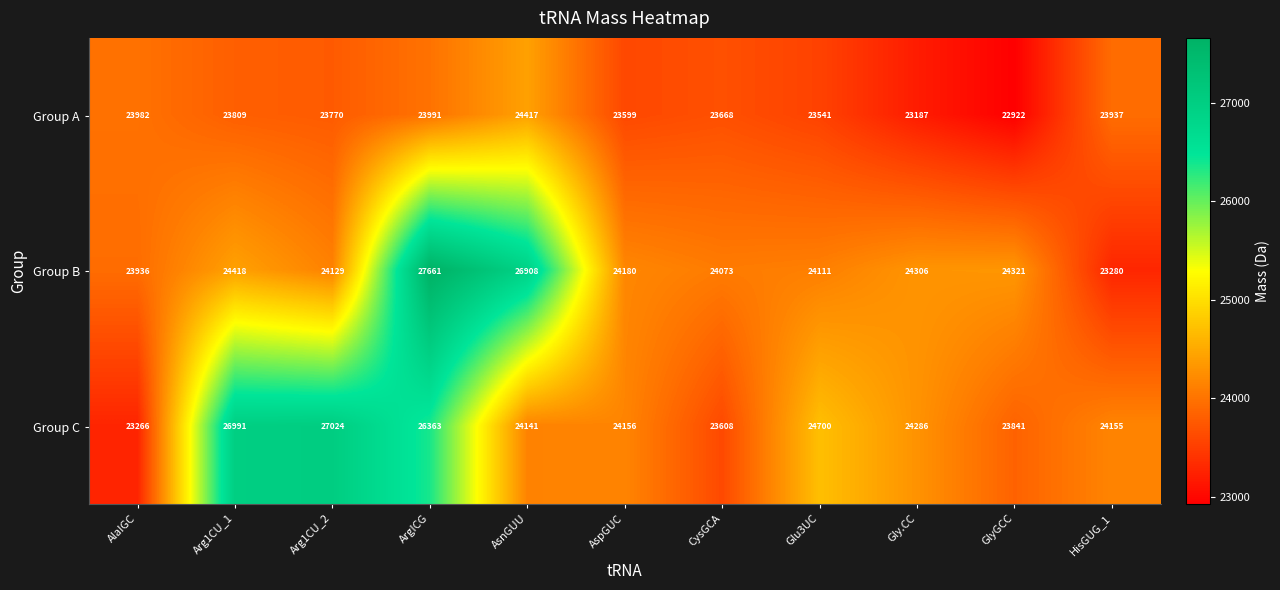

At which category does the chart reach its minimum across all series?

GlyGCC